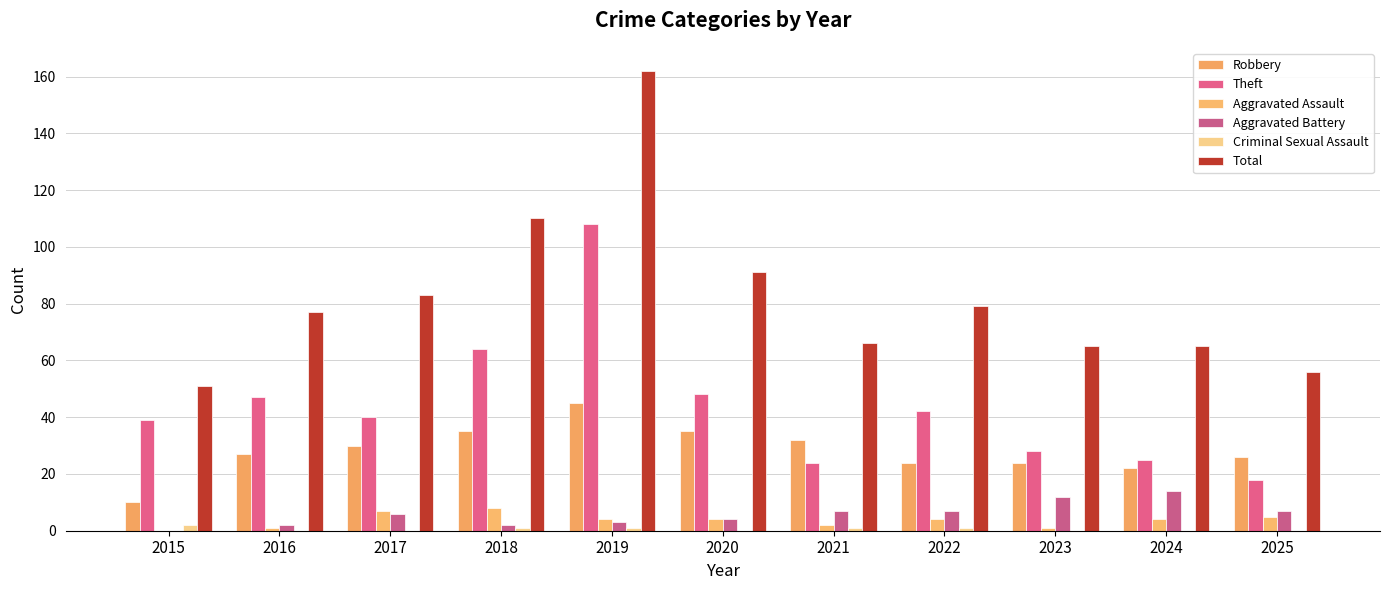

At which label does Total reach its minimum?

2015